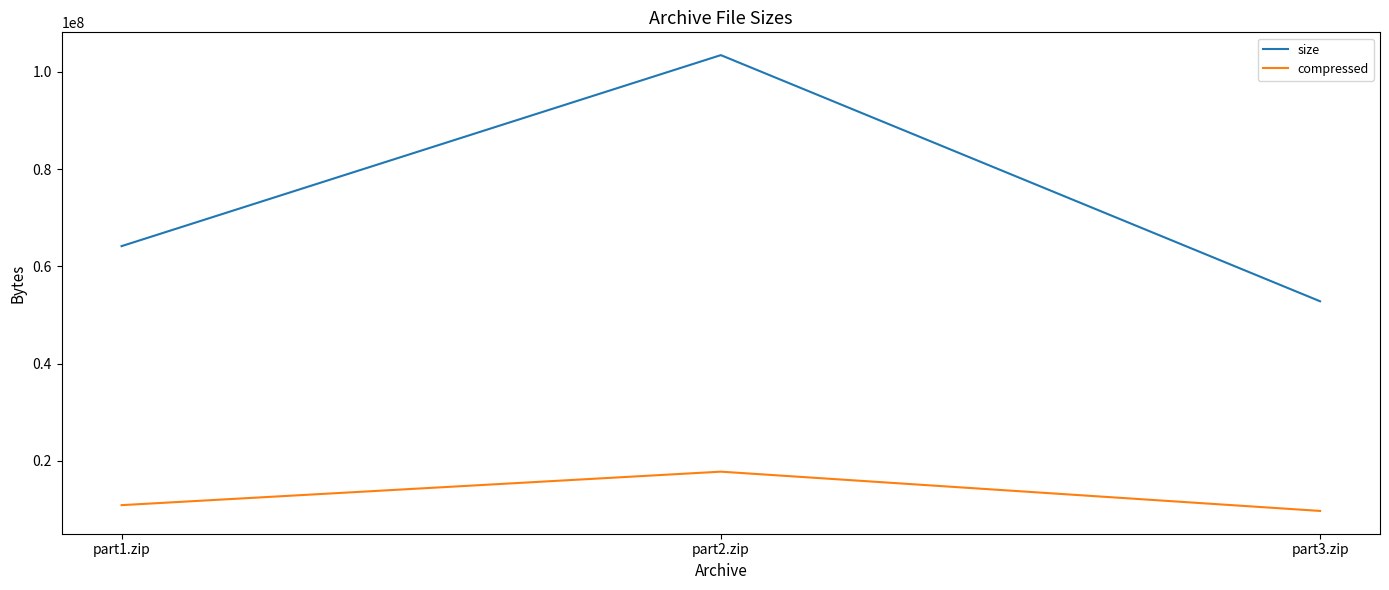

Reading right to left, extract all data points from this chart.

size: part3.zip=52811406	part2.zip=103424487	part1.zip=64150208
compressed: part3.zip=9702084	part2.zip=17777514	part1.zip=10891129